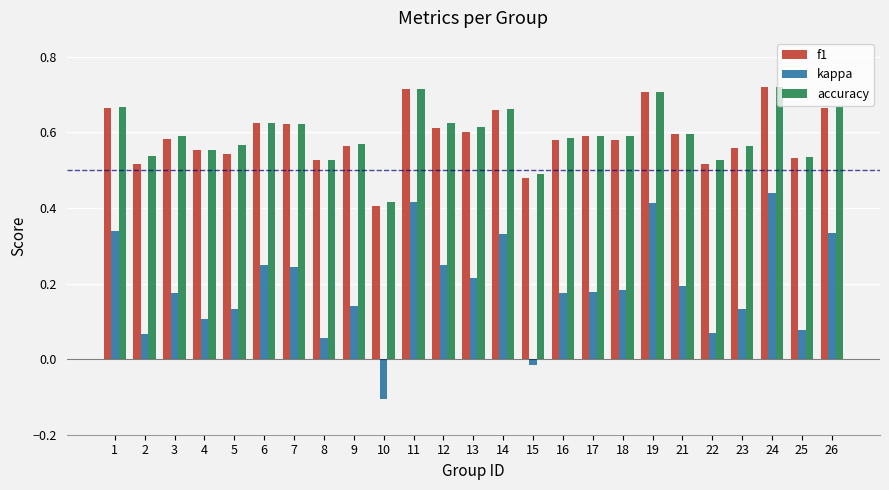

Which series changed the most between 13 and 25?

kappa